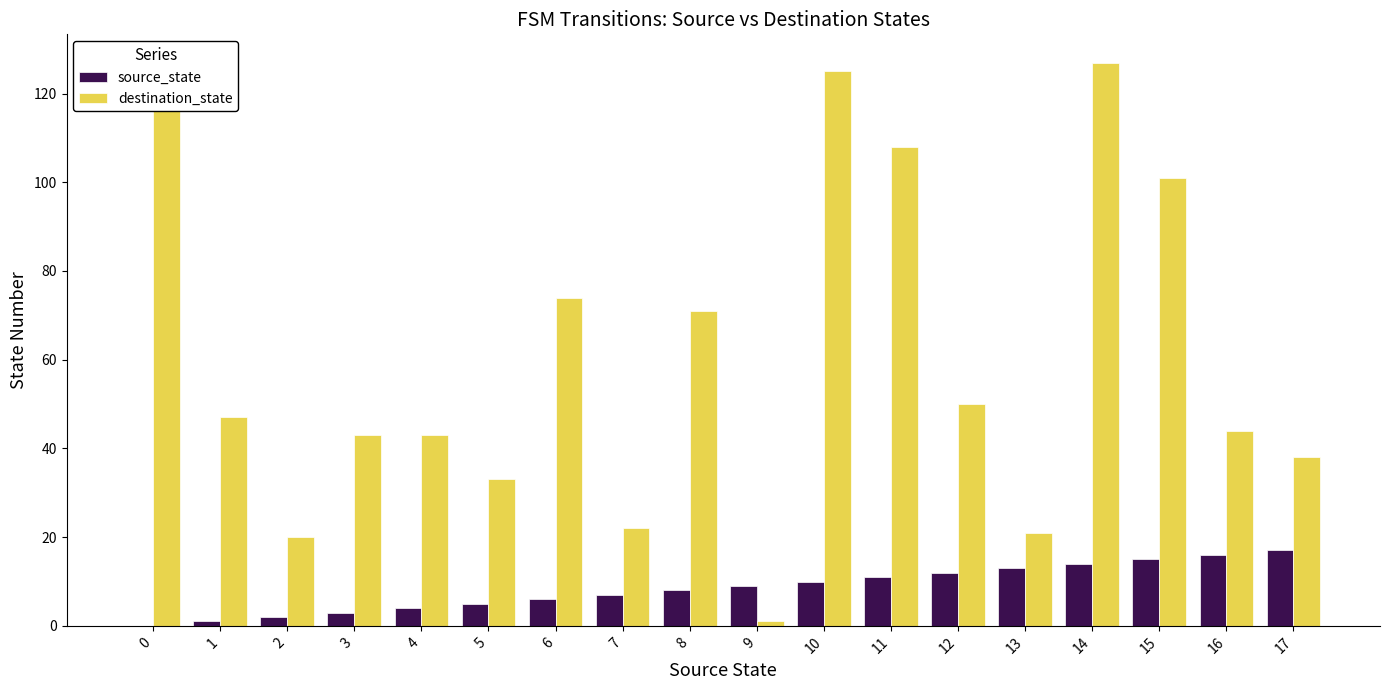

What is the sum of all destination_state values?

1086